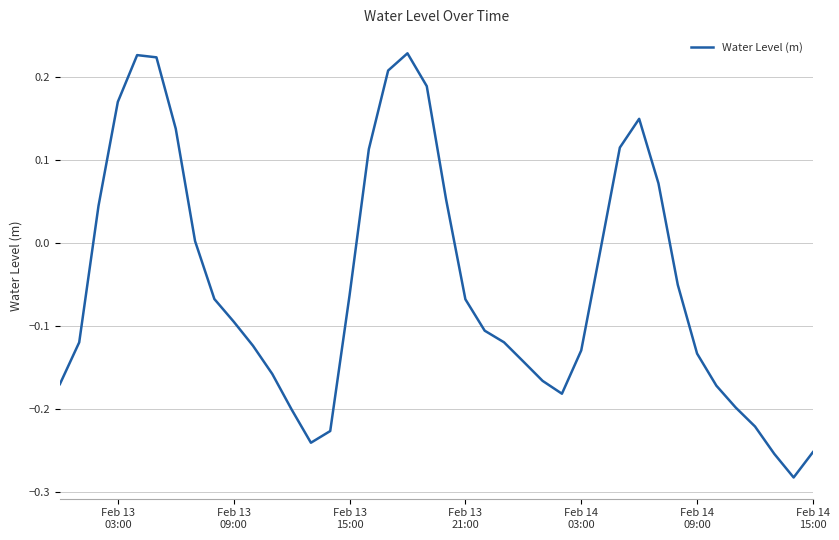

What is the difference between the maximum and minimum values?

0.5